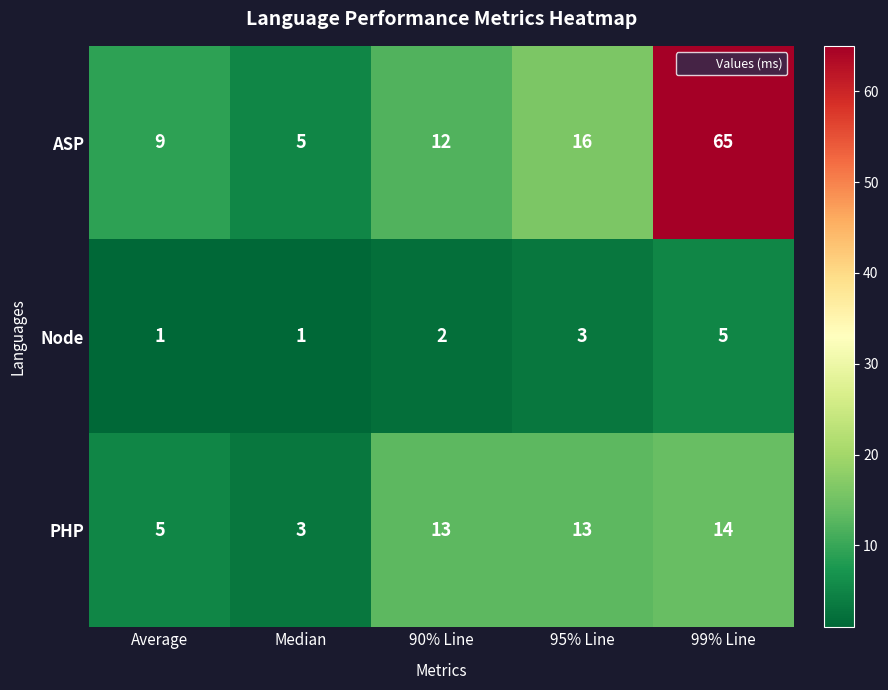

At 90% Line, list the series in order from smallest to largest.

Node, ASP, PHP